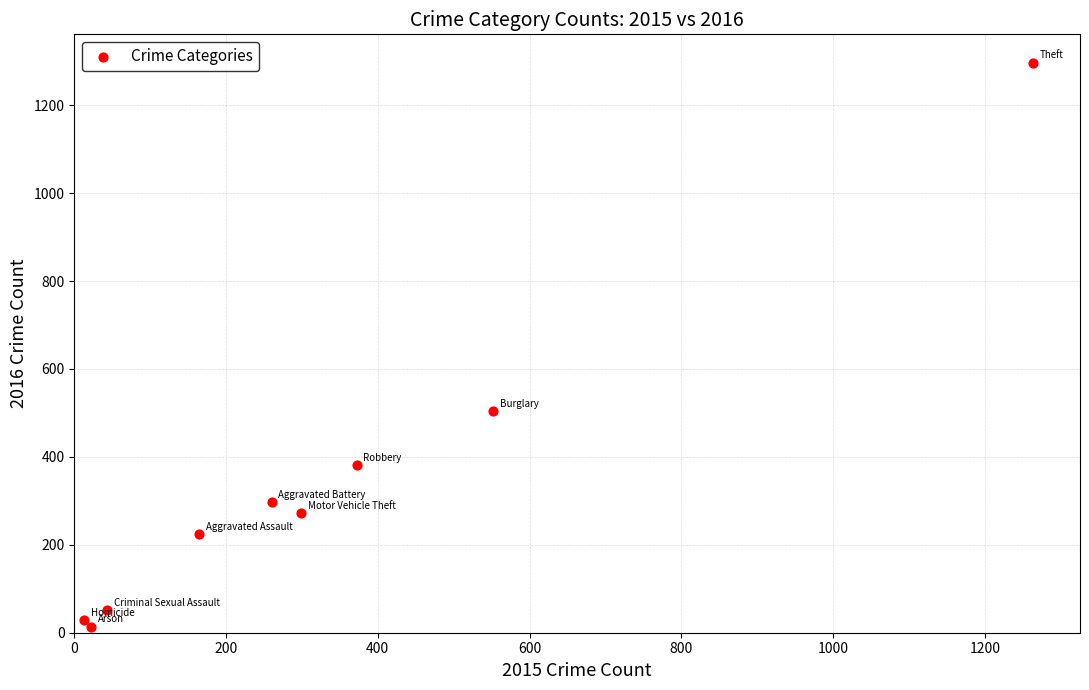

What is the range of Y values (max minus min)?

1283